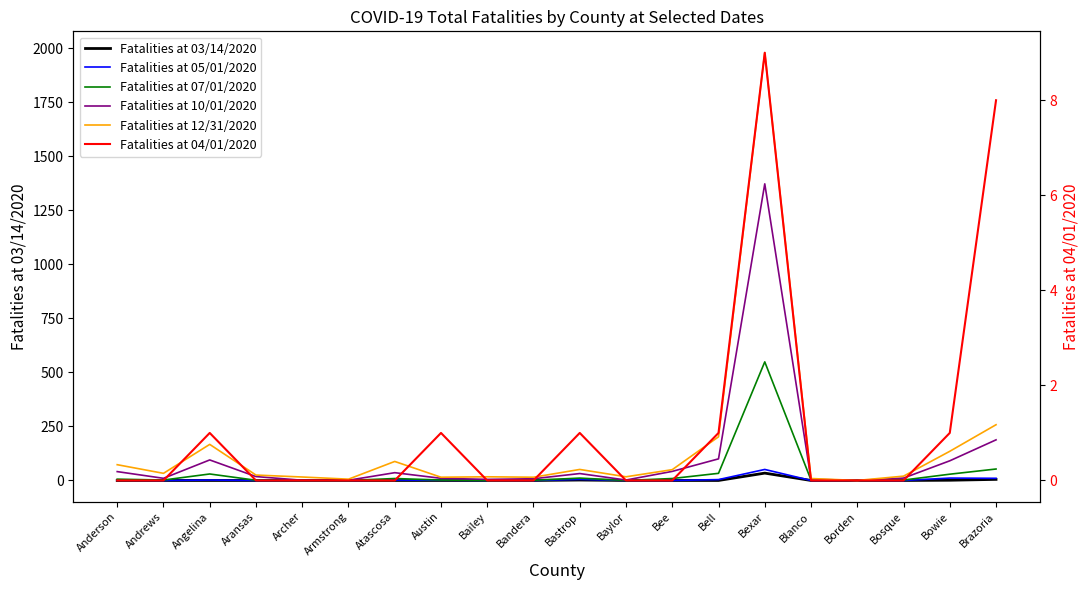

Which category has the highest value across all series?

Bexar